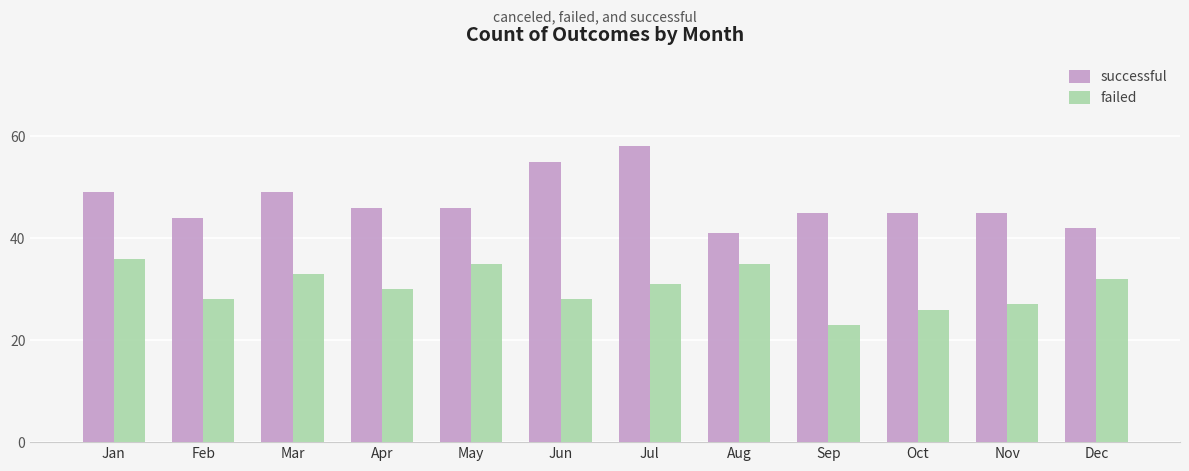

What is the greatest value displayed?

58